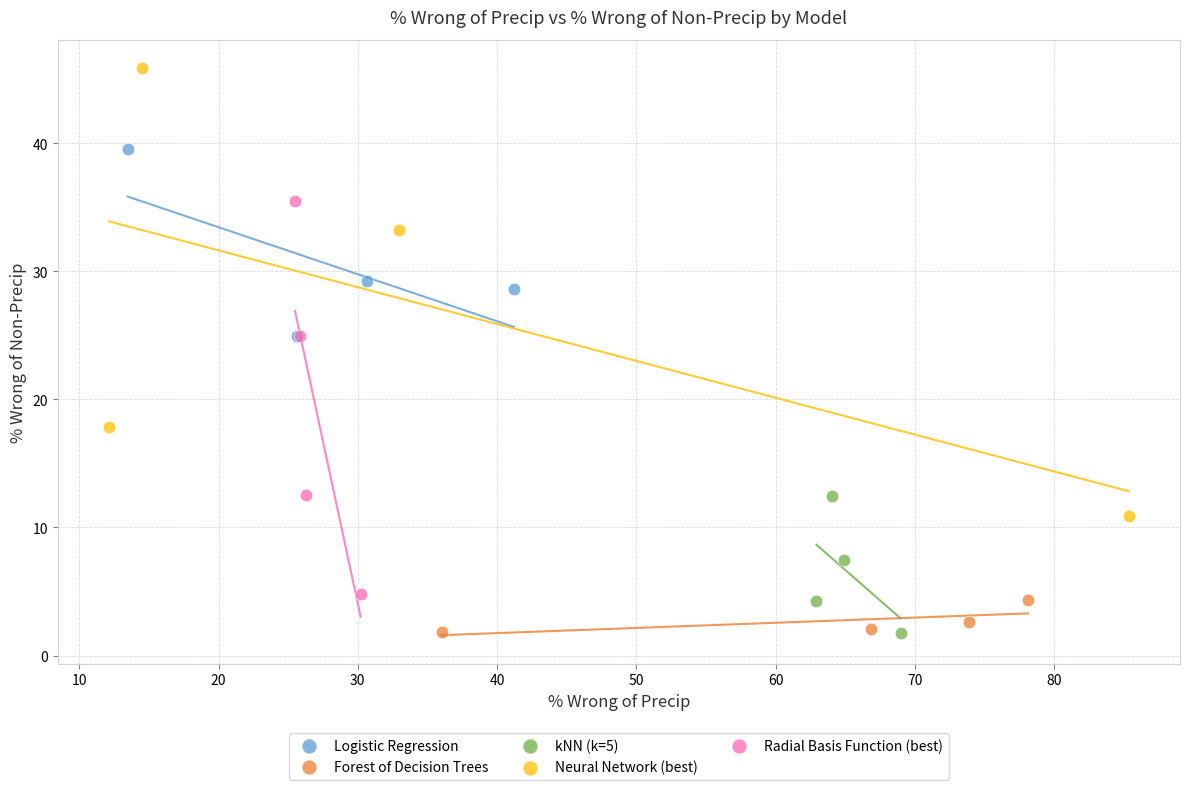

What are all the series names shown in the legend?

Logistic Regression, Forest of Decision Trees, kNN (k=5), Neural Network (best), Radial Basis Function (best)